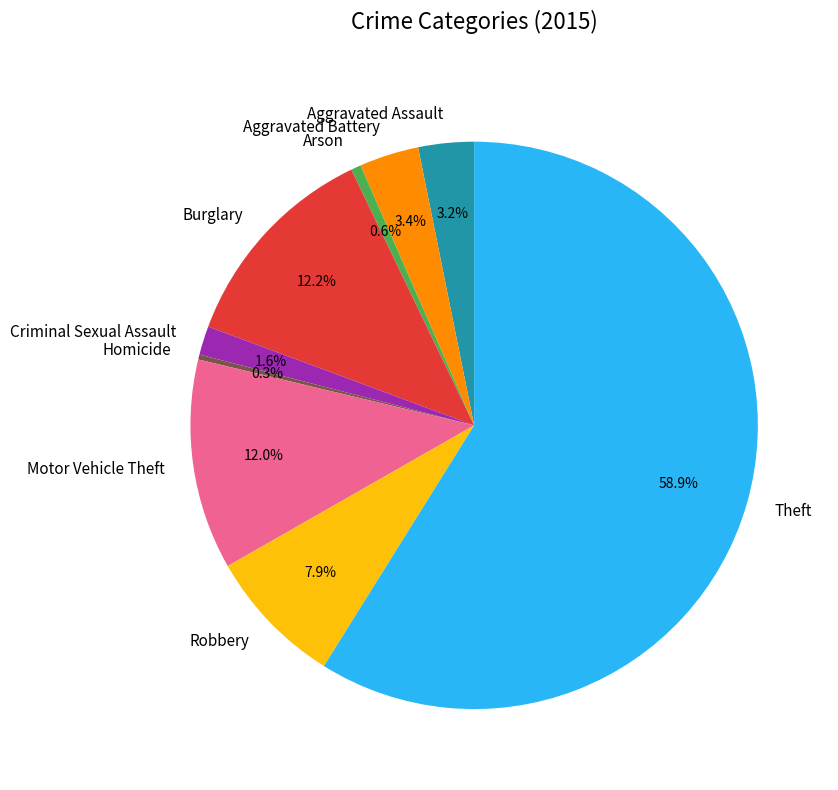

The Motor Vehicle Theft slice represents 27% of the pie. True or false?

False